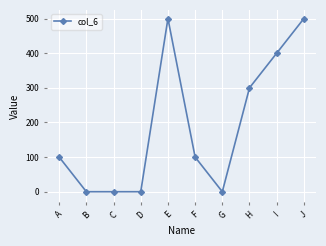

Count the number of data series in this chart.

1